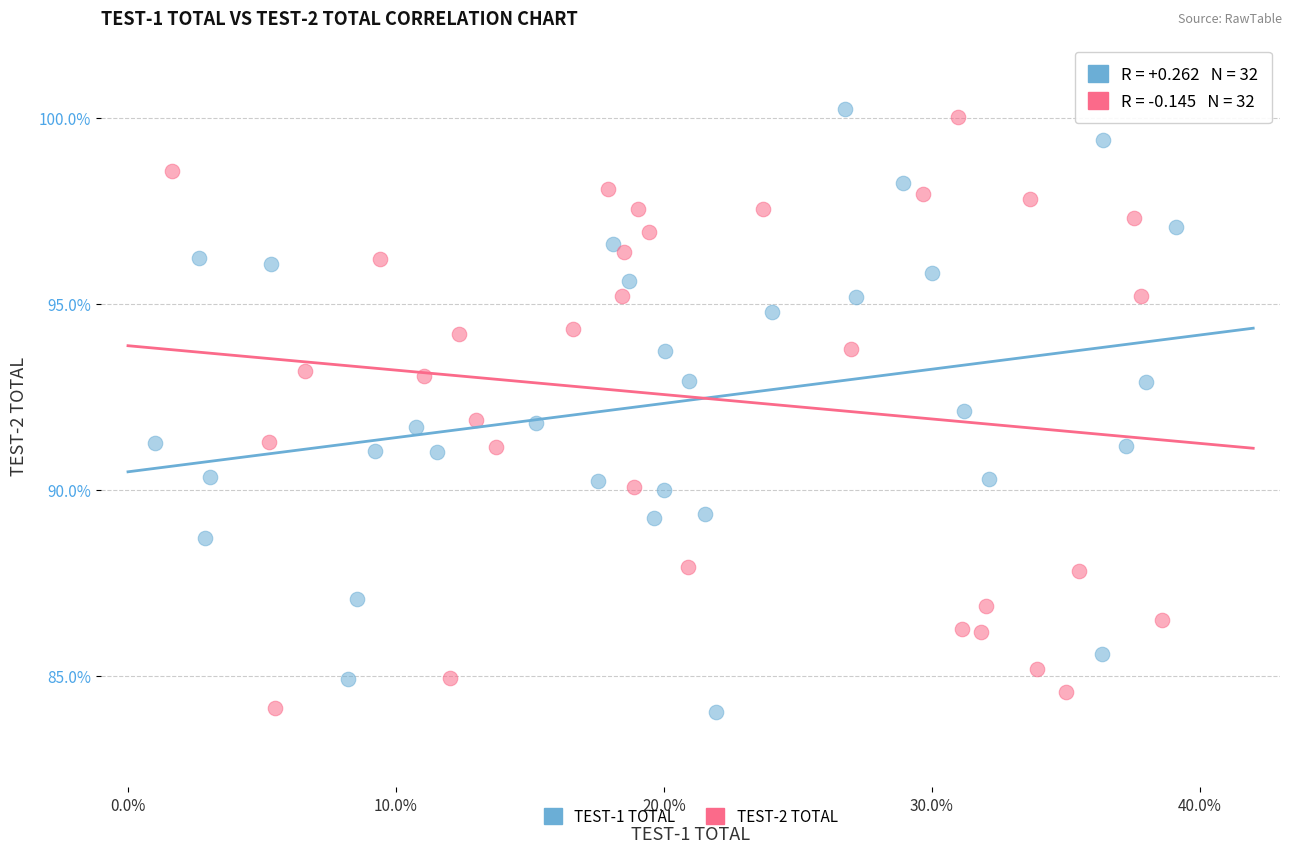

Which series reaches the maximum Y coordinate?

TEST-1 TOTAL